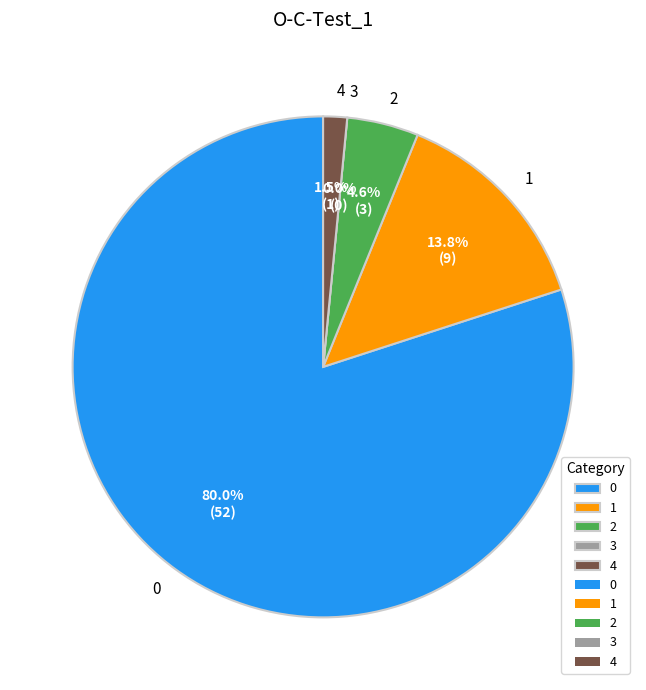

The 2 slice represents 5% of the pie. True or false?

True